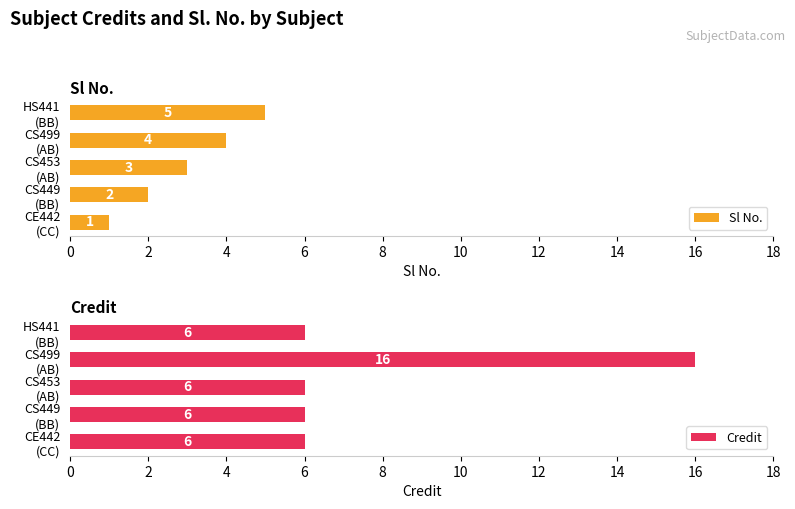

What is the difference between the maximum and minimum values in the Sl No. series?

4